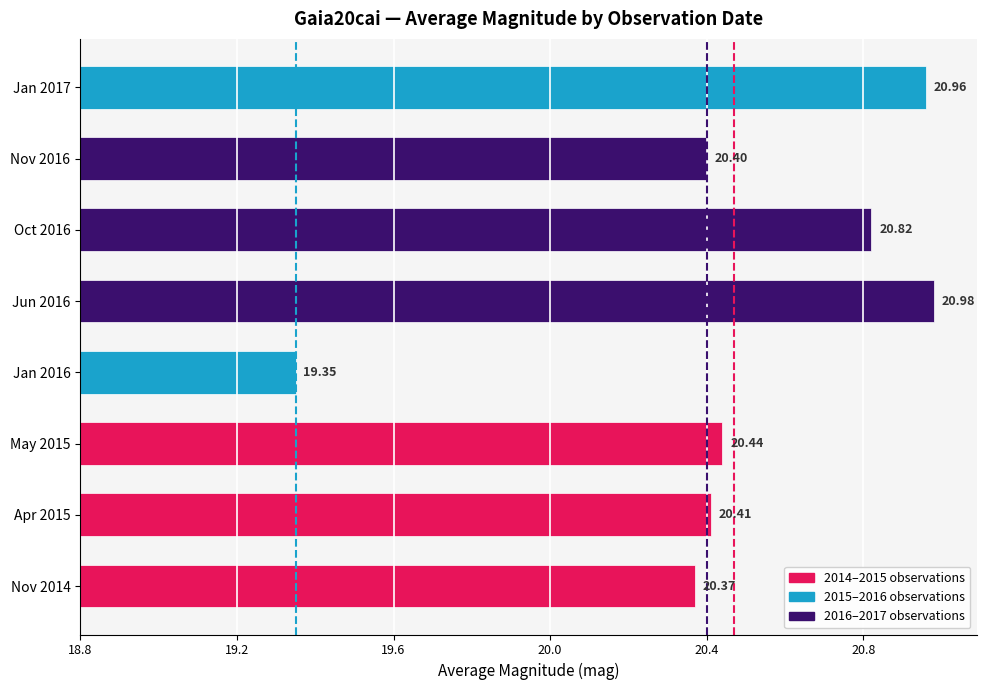

Does the chart contain any negative values?

No